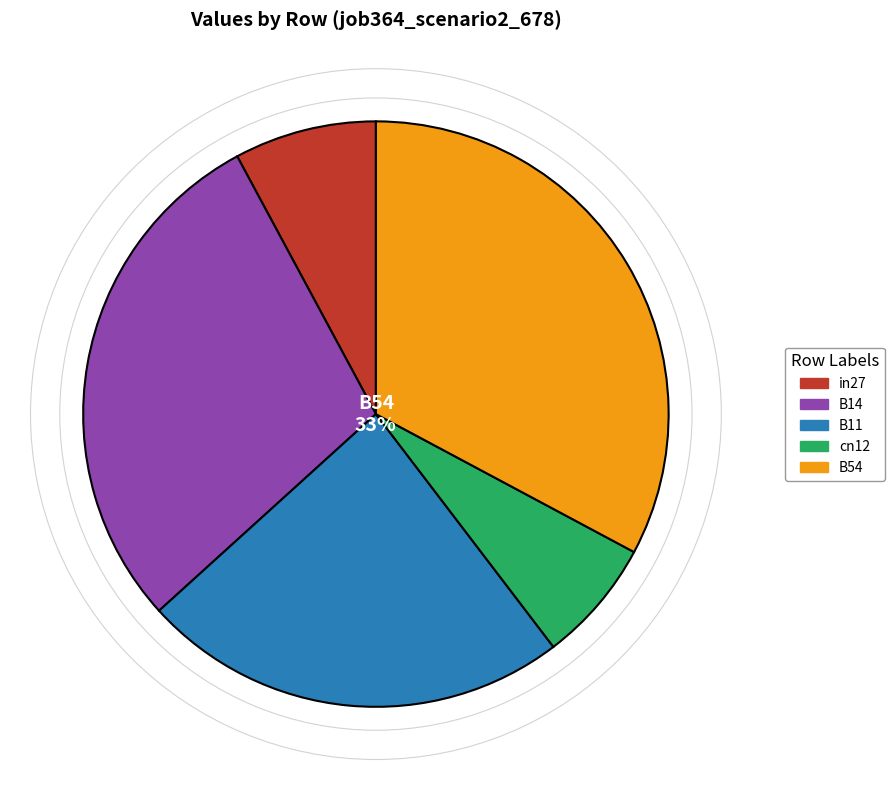

Combined, do B14 and in27 account for over 50%?

No